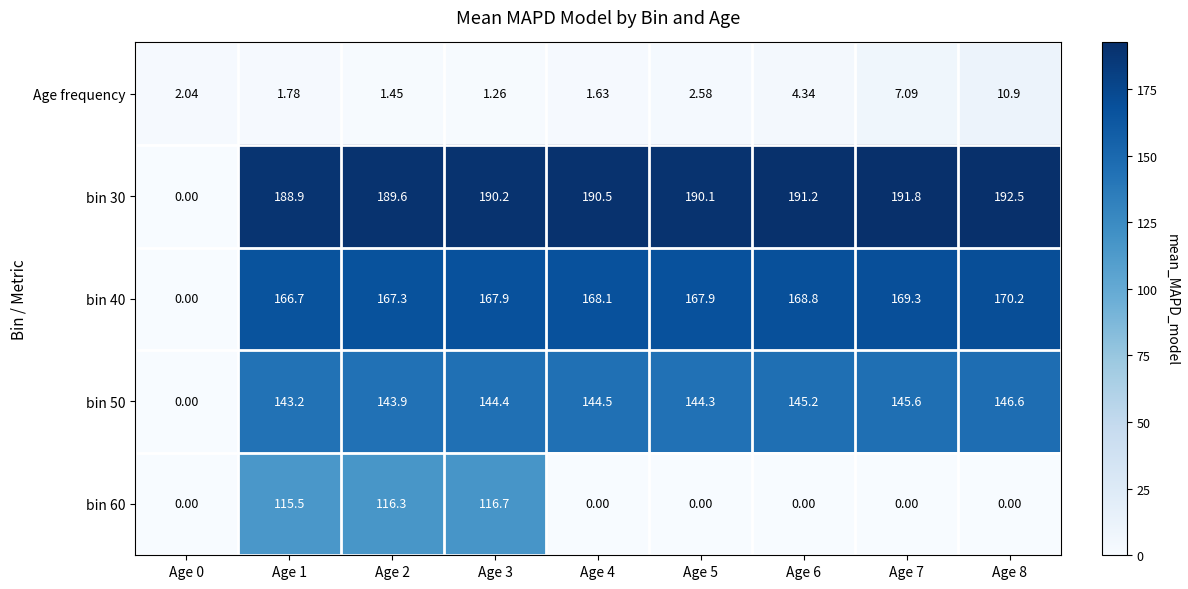

Rank the series by their maximum value, from lowest to highest.

Age frequency, bin 60, bin 50, bin 40, bin 30